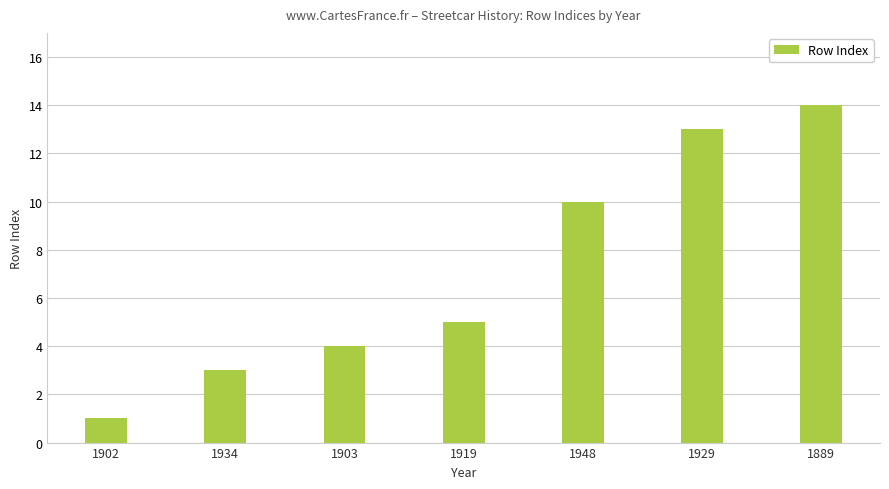

What is the ratio of the value at 1929 to the value at 1919?

2.6